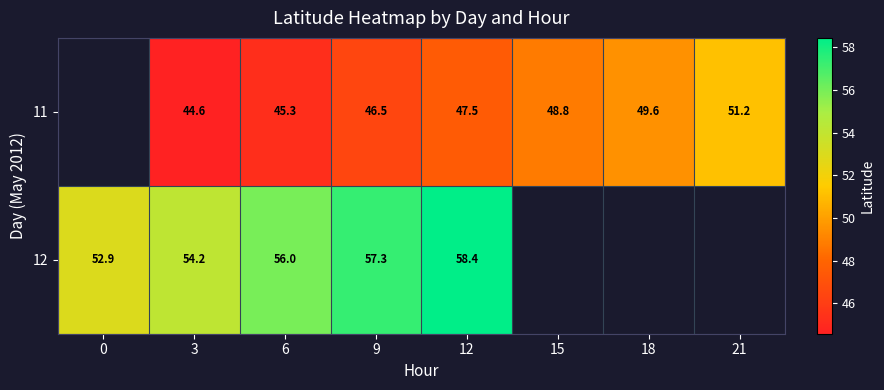

Is it true that 12 equals 54.2 at 3?

True